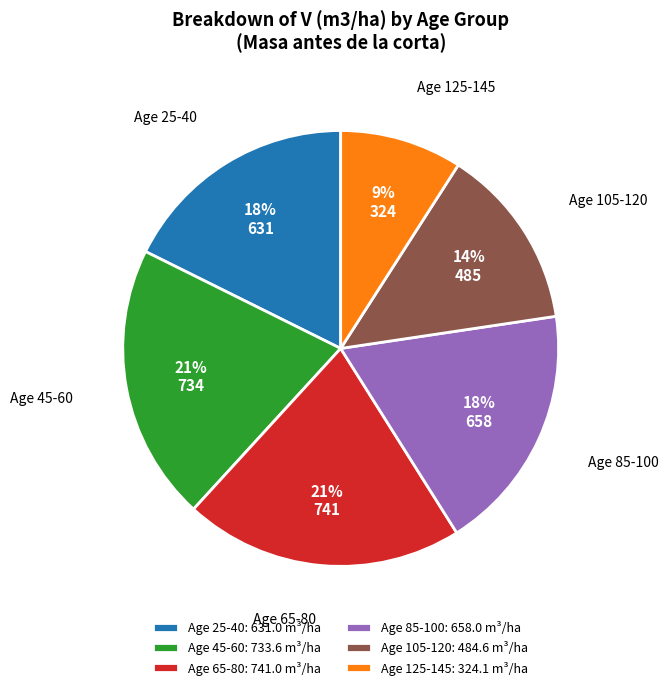

Is there any slice that represents more than half of the pie?

No